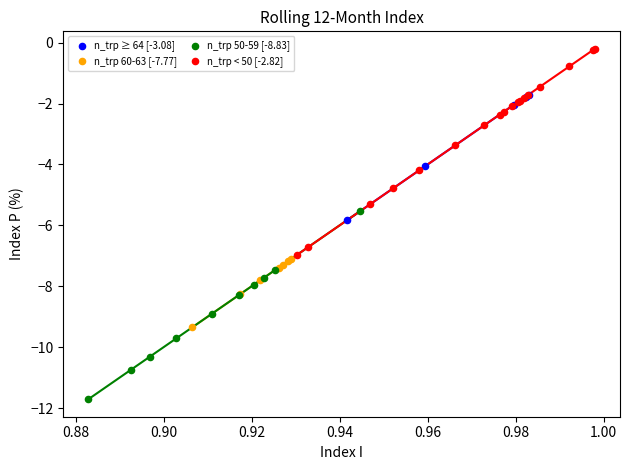

Which series has the largest Y range (max minus min)?

n_trp < 50 [-2.82]